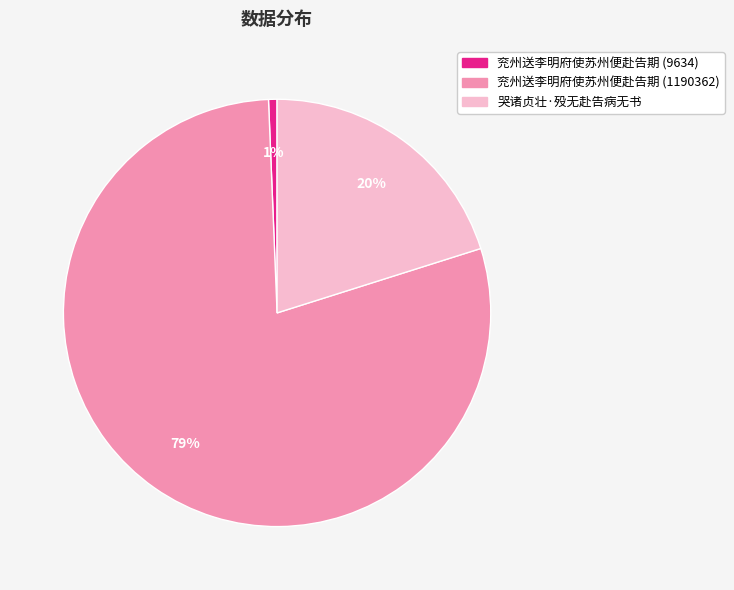

How many slices are in this pie chart?

3